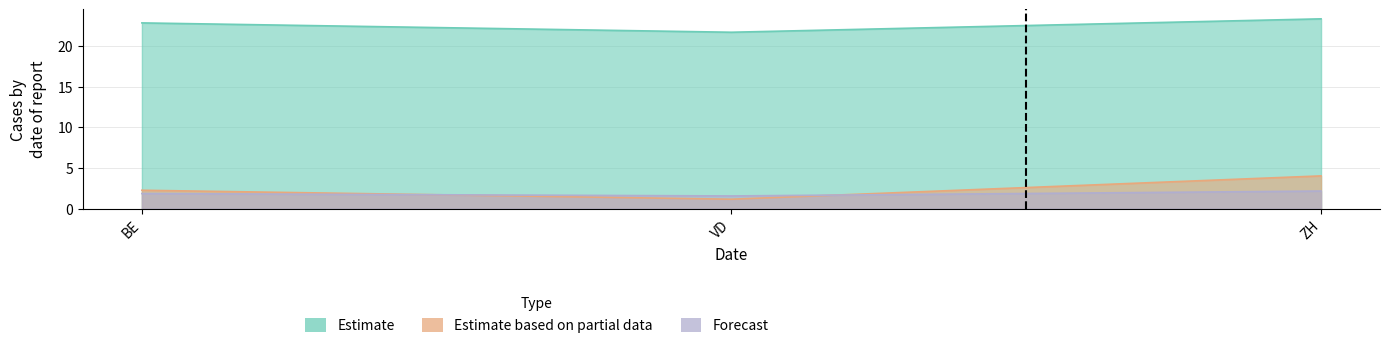

The value of Forecast at VD is 2.6. True or false?

False